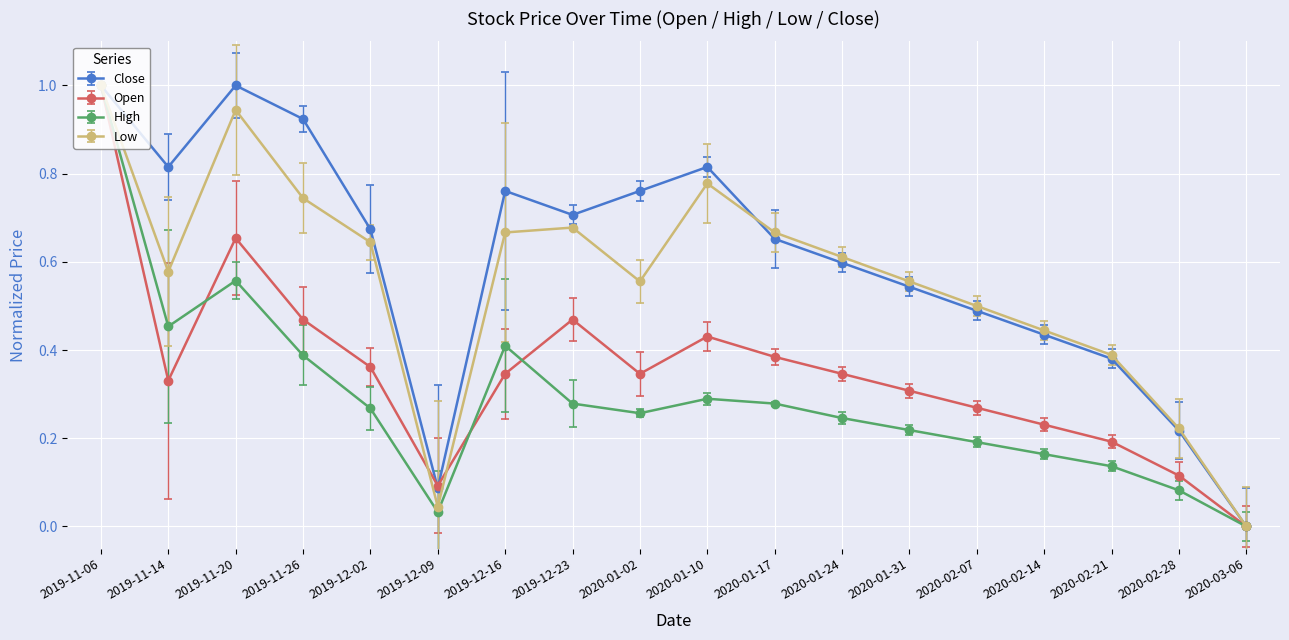

True or false: Open has a value of 0.2 at 2019-12-02.

False